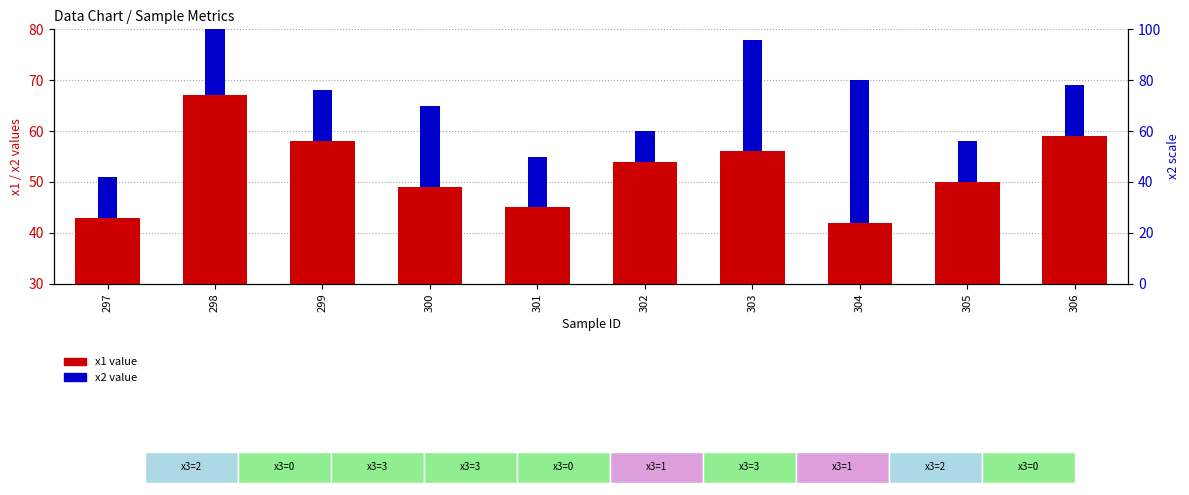

How many bars are there in each group?

2